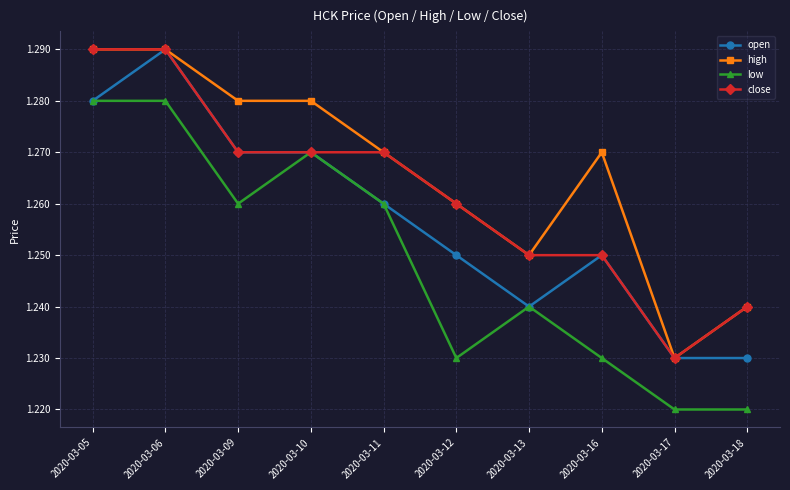

The high series shows 0.7 at 2020-03-12. True or false?

False